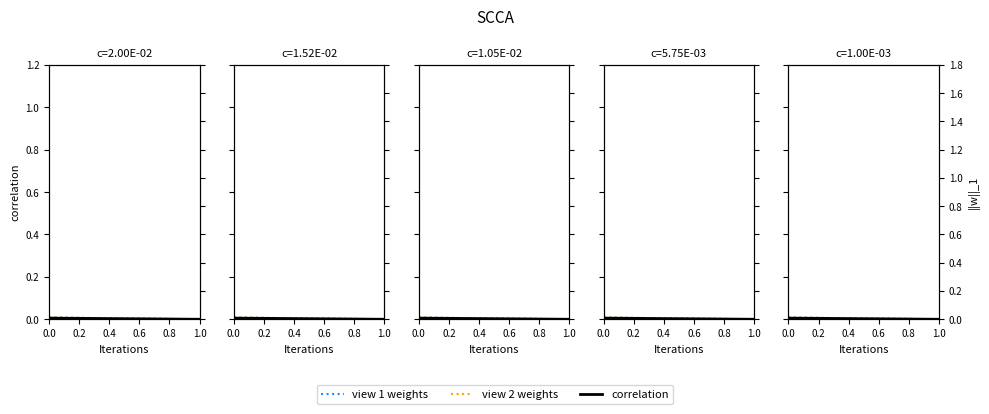

Which series changed the most between 0.0 and 1.0?

view 1 weights